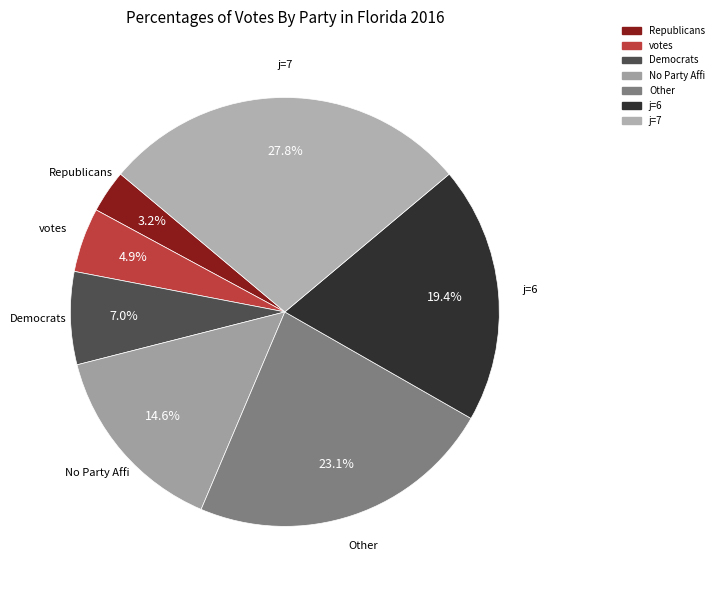

To the nearest percent, what is the difference between the largest and smallest slice percentages?

25%